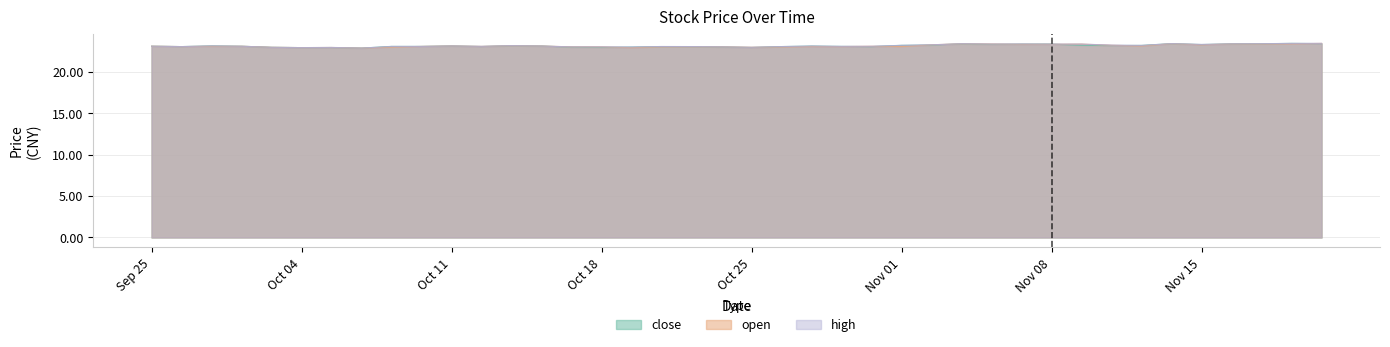

Reading left to right, transcribe all the data shown in this chart.

close: 23.1	23.0	23.1	23.1	22.9	22.9	22.9	22.8	23.0	23.0	23.1	23.0	23.1	23.1	22.9	22.9	23.0	23.0	23.0	23.0	22.9	23.0	23.1	23.0	23.0	23.2	23.2	23.3	23.3	23.3	23.3	23.2	23.1	23.2	23.4	23.3	23.3	23.4	23.4	23.4
open: 23.1	23.0	23.1	23.1	22.9	22.9	22.9	22.8	23.0	23.0	23.1	23.0	23.1	23.1	23.0	23.0	22.9	23.0	23.0	23.0	22.9	23.0	23.0	23.0	23.1	23.0	23.2	23.4	23.3	23.3	23.3	23.3	23.2	23.1	23.4	23.2	23.3	23.3	23.4	23.4
high: 23.1	23.0	23.1	23.1	22.9	22.9	22.9	22.8	23.0	23.0	23.1	23.0	23.1	23.1	23.0	23.0	23.0	23.0	23.0	23.0	22.9	23.0	23.1	23.0	23.1	23.2	23.2	23.4	23.3	23.3	23.3	23.3	23.2	23.2	23.4	23.3	23.3	23.4	23.4	23.4